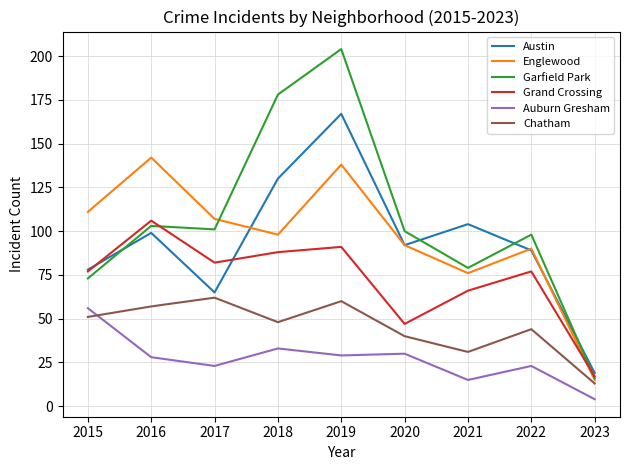

What is the difference between the highest and lowest values at 2017?

84